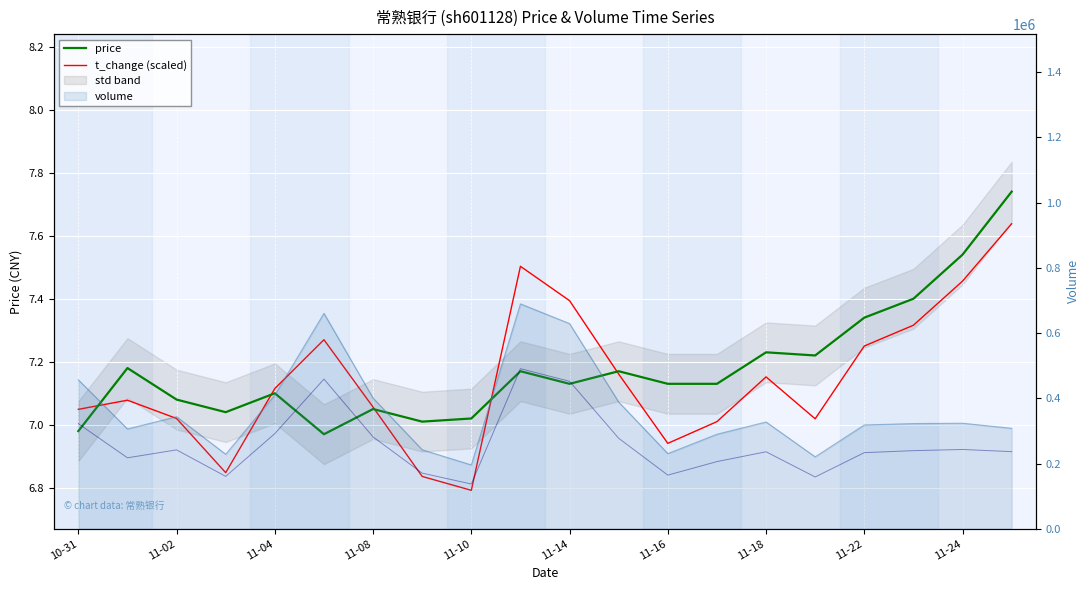

Does the chart display data point markers on the line(s)?

No